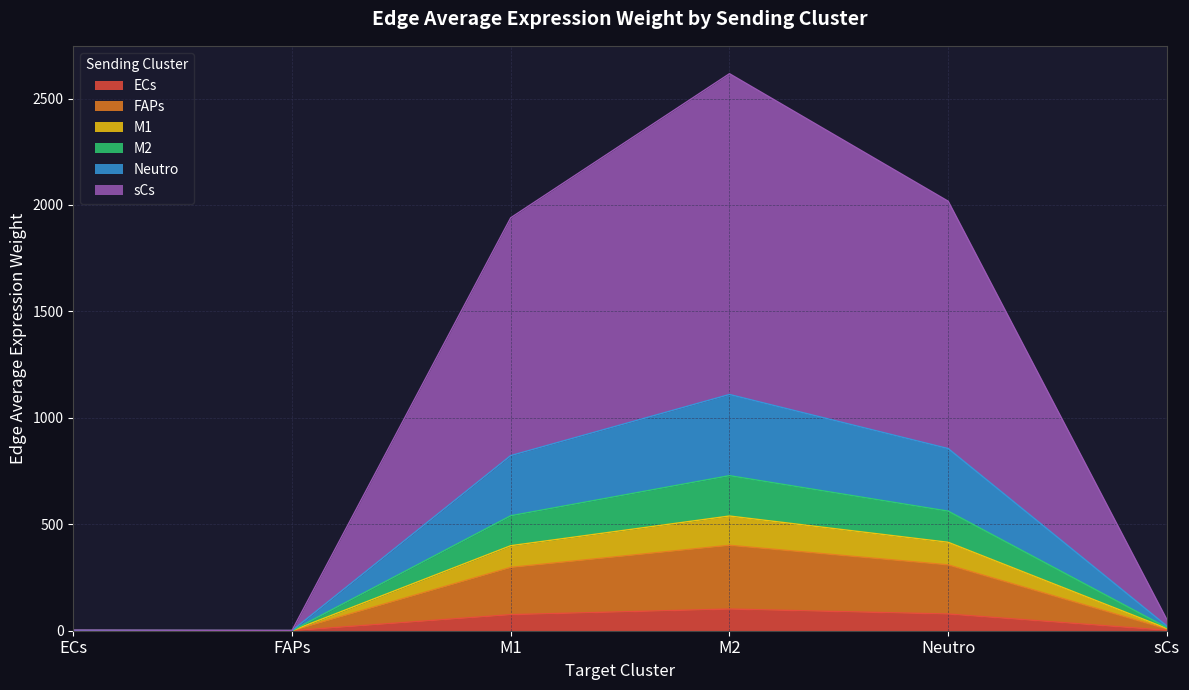

What is the lowest value of the Edge average expression weight series?

0.1